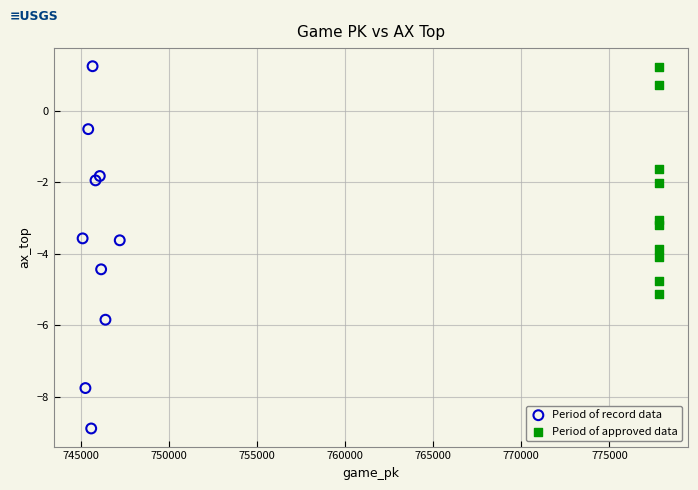

Which series has the largest Y range (max minus min)?

Period of record data